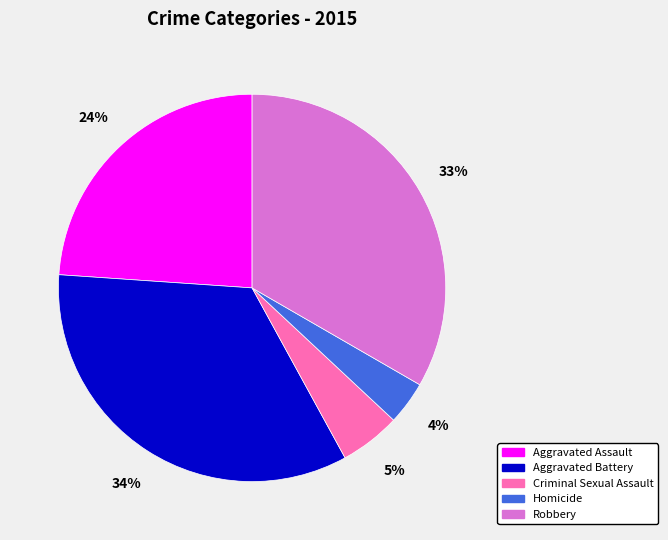

To the nearest percent, what portion does Robbery represent?

33%